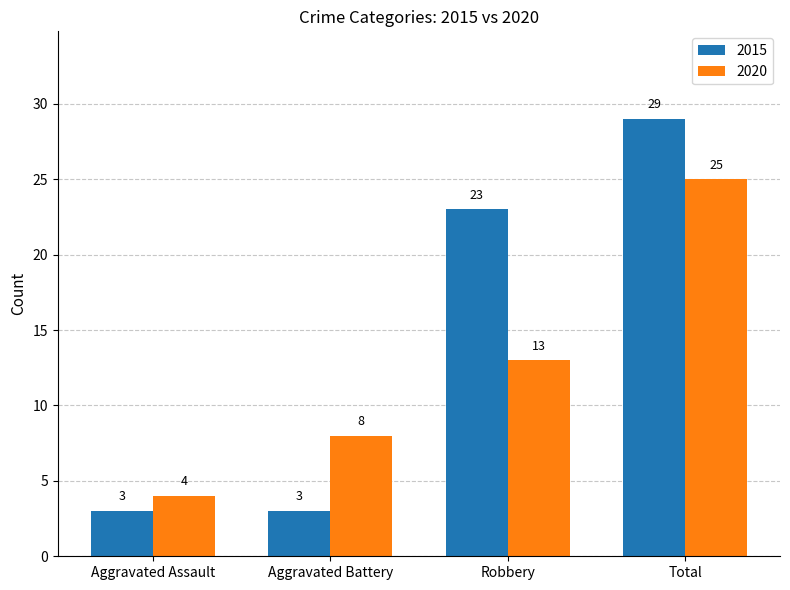

Is it true that 2015 equals 32 at Robbery?

False